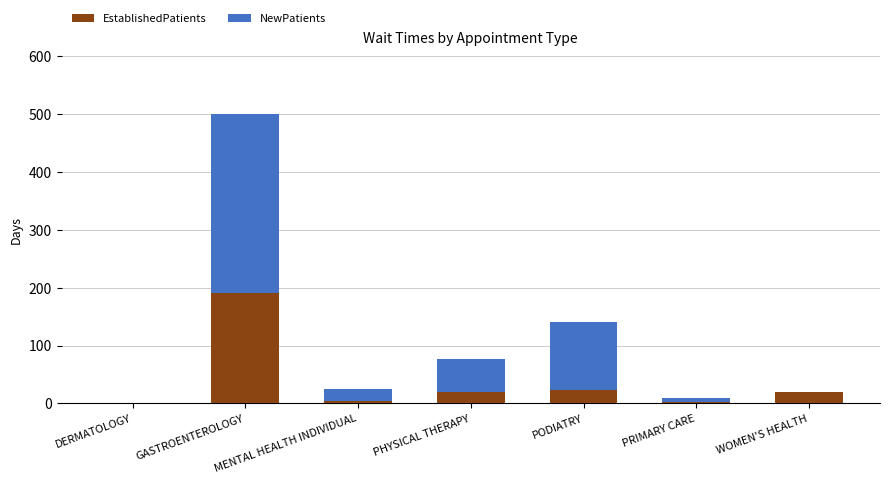

What is the maximum value for EstablishedPatients?

191.0